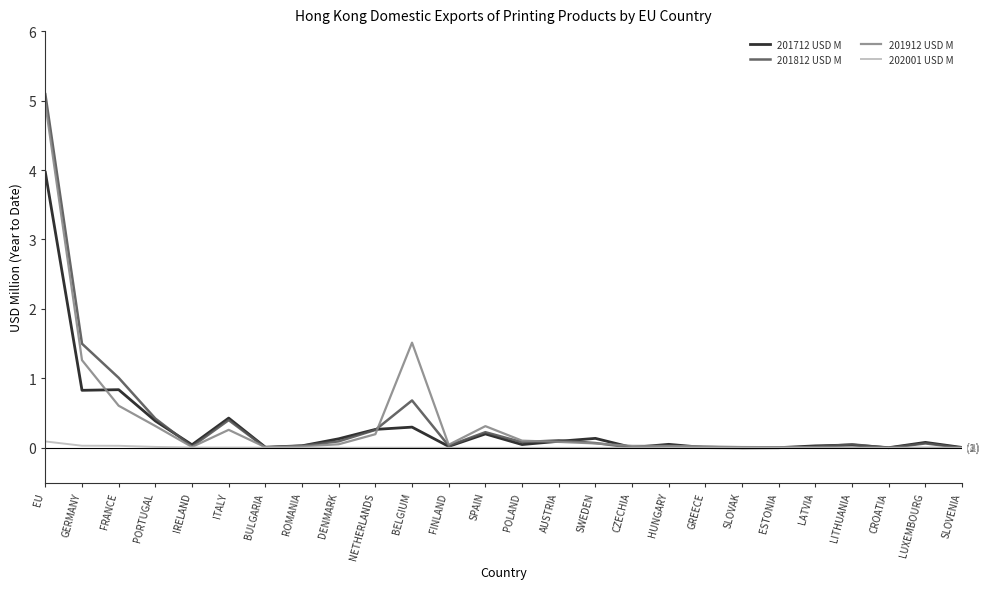

What is the sum of all 201912 USD M values?

9.9